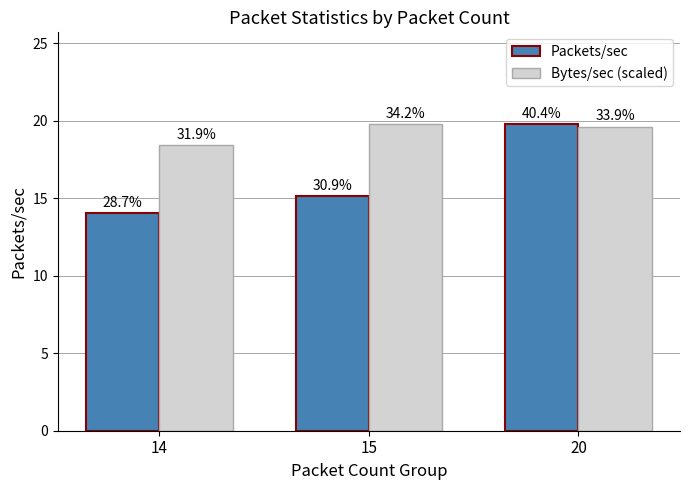

What are all the series names shown in the legend?

Packets/sec, Bytes/sec (scaled)